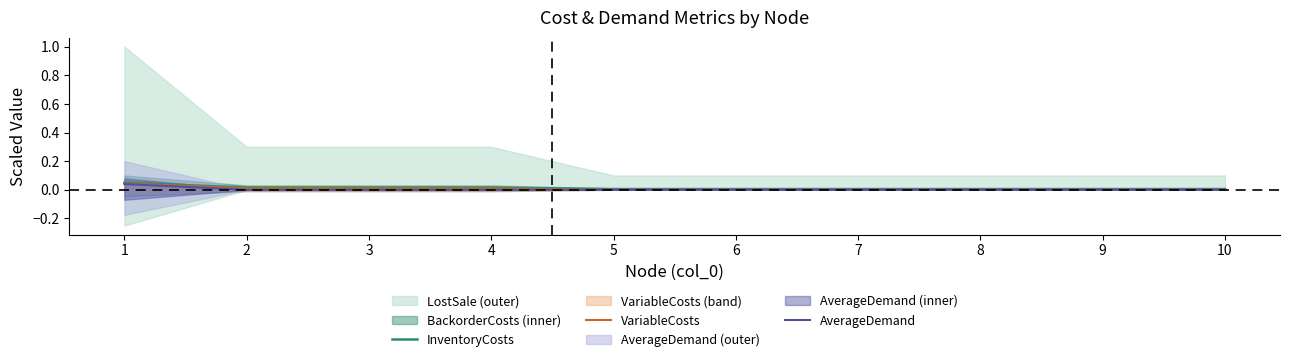

Which has a higher value, 10 or 9?

10